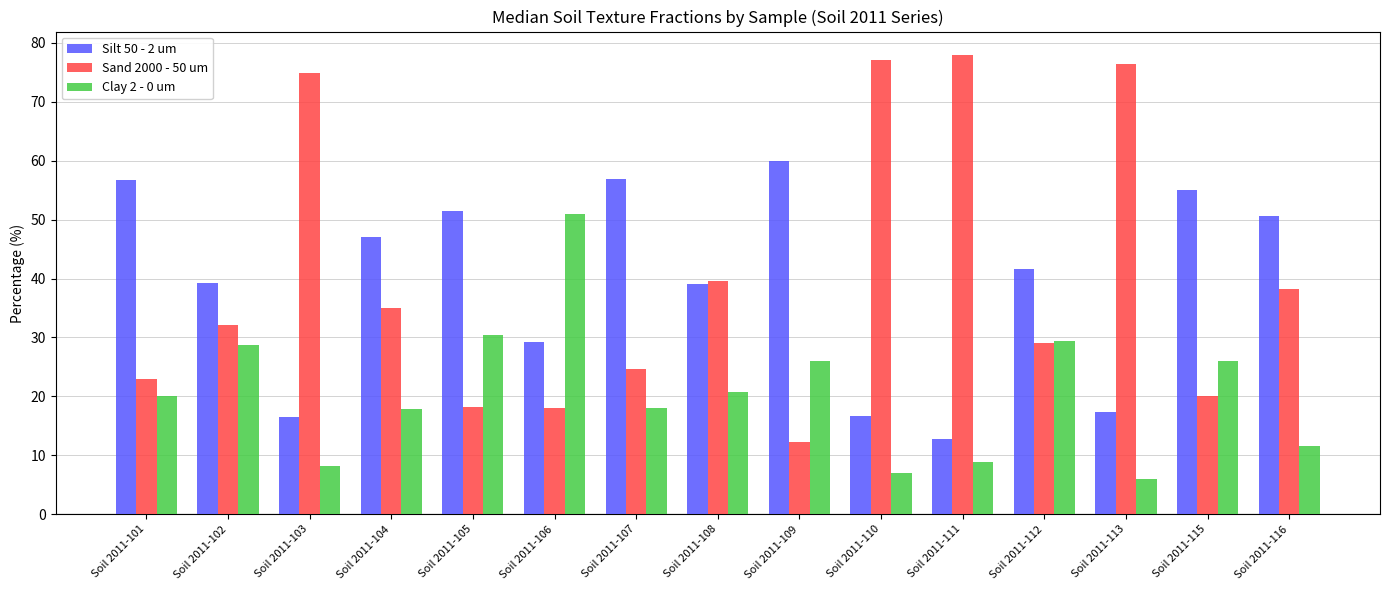

Which series has the largest range (max minus min)?

Sand 2000 - 50 um